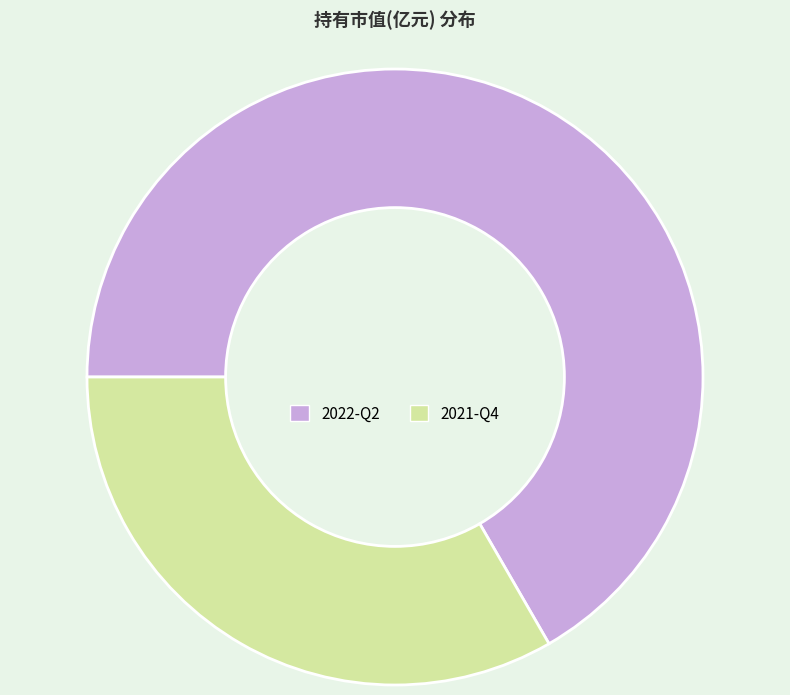

Rank the categories by value from highest to lowest.

2022-Q2, 2021-Q4